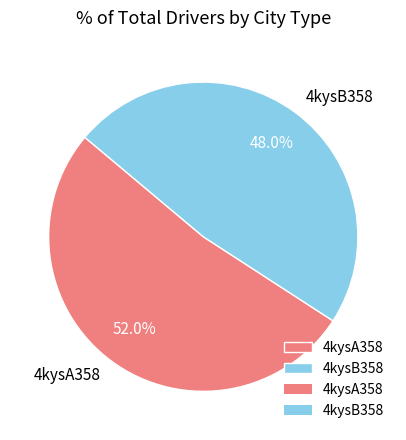

True or false: 4kysA358 accounts for 39% of the total.

False